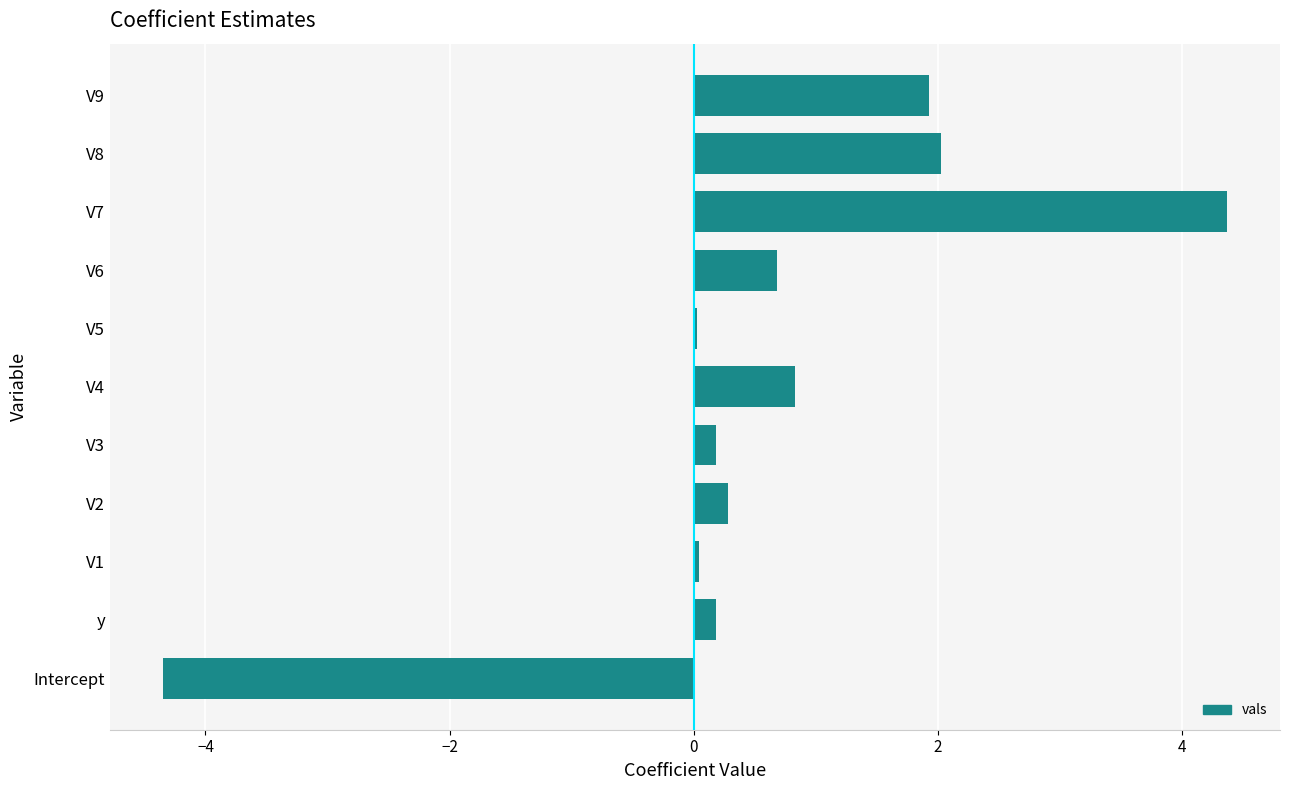

Count the number of data series in this chart.

1